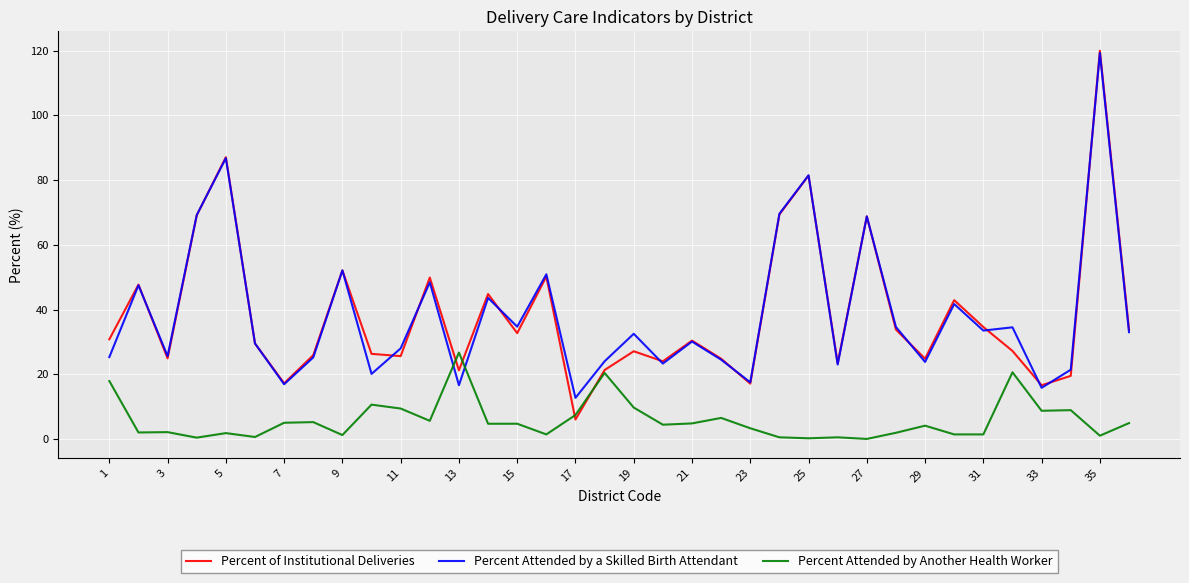

Which series has the widest spread of values?

Percent of Institutional Deliveries